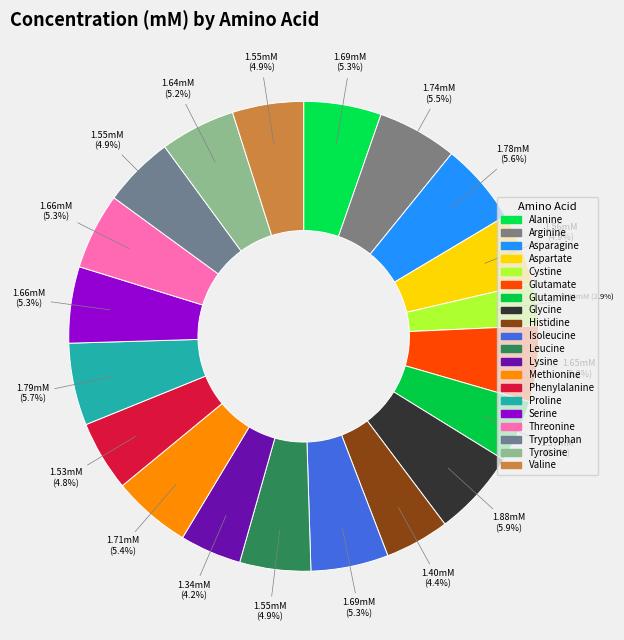

To the nearest percent, what percentage of the pie is Lysine?

4%